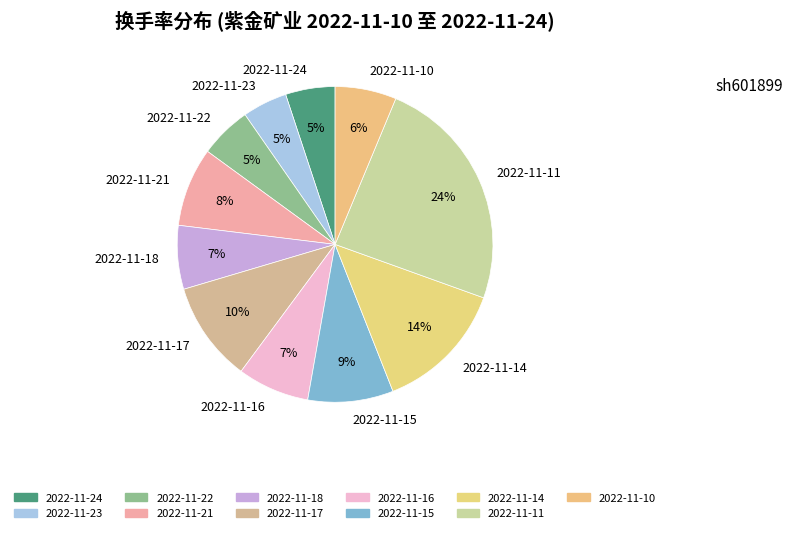

To the nearest percent, what portion does 2022-11-23 represent?

5%